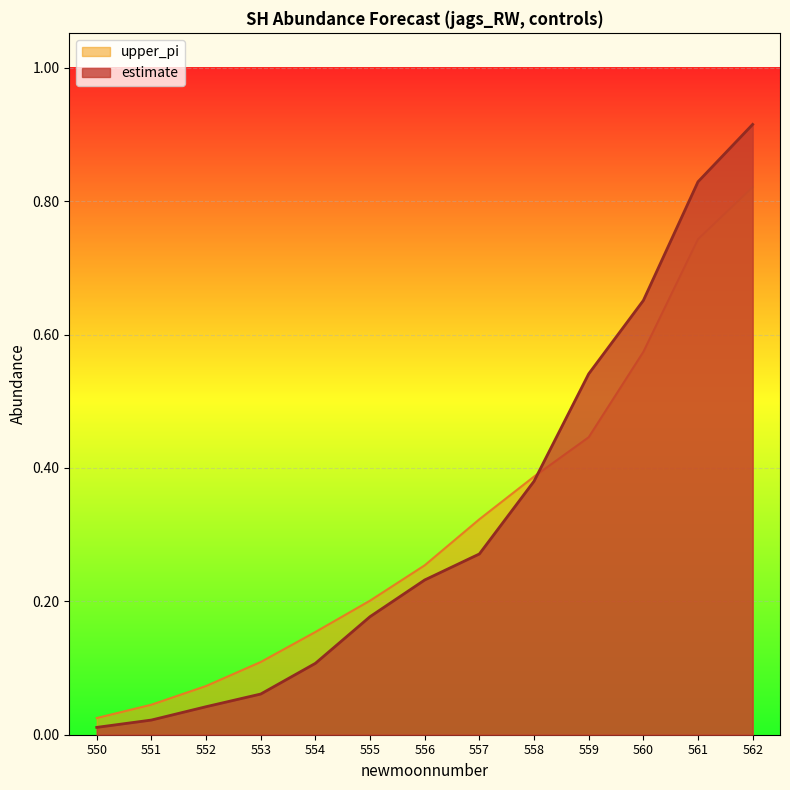

At which label does upper_pi reach its peak?

562